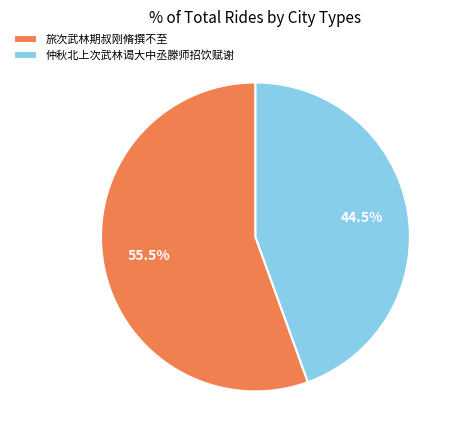

To the nearest percent, what is the combined percentage of 仲秋北上次武林谒大中丞滕师招饮赋谢 and 旅次武林期叔刚脩撰不至?

100%